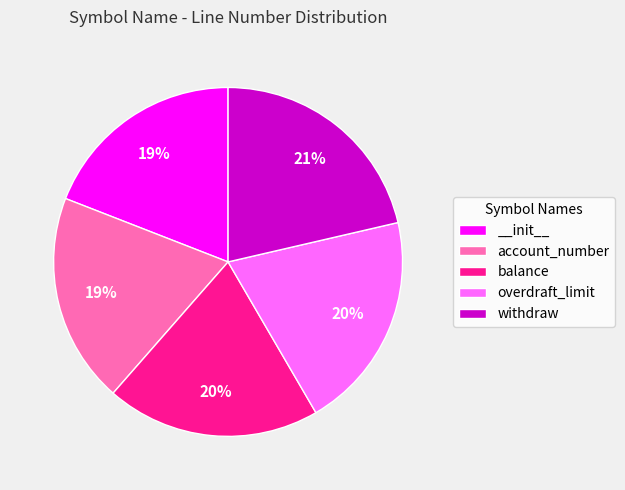

How many segments does this pie chart have?

5